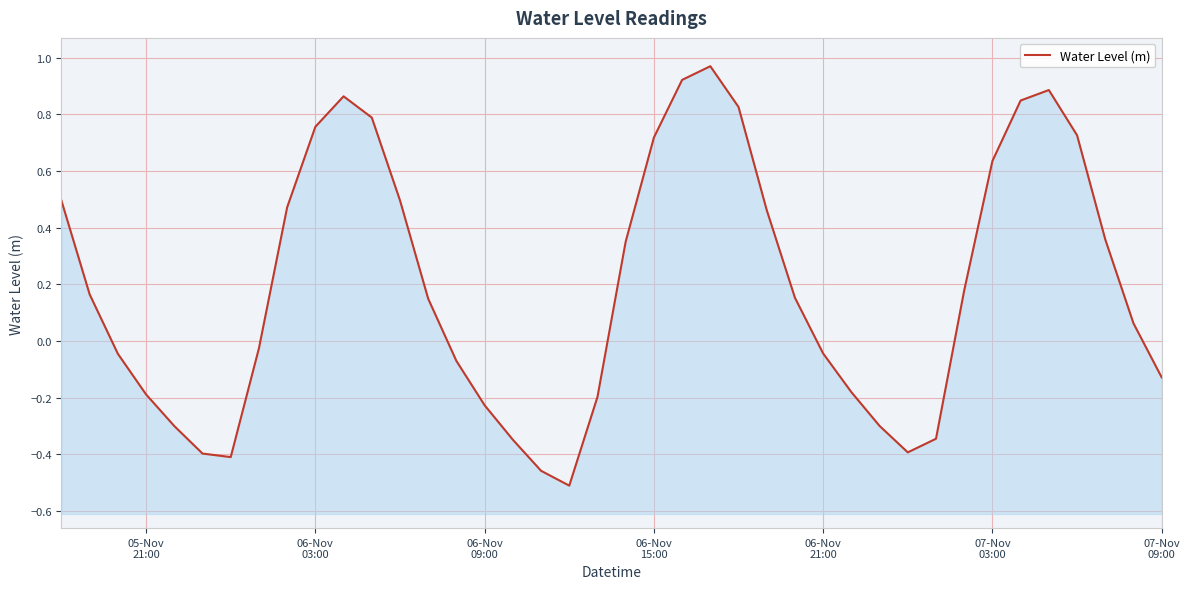

Reading right to left, list all the values displayed in this chart.

-0.1	0.1	0.4	0.7	0.9	0.8	0.6	0.2	-0.3	-0.4	-0.3	-0.2	-0.0	0.2	0.5	0.8	1.0	0.9	0.7	0.4	-0.2	-0.5	-0.5	-0.3	-0.2	-0.1	0.1	0.5	0.8	0.9	0.8	0.5	-0.0	-0.4	-0.4	-0.3	-0.2	-0.0	0.2	0.5